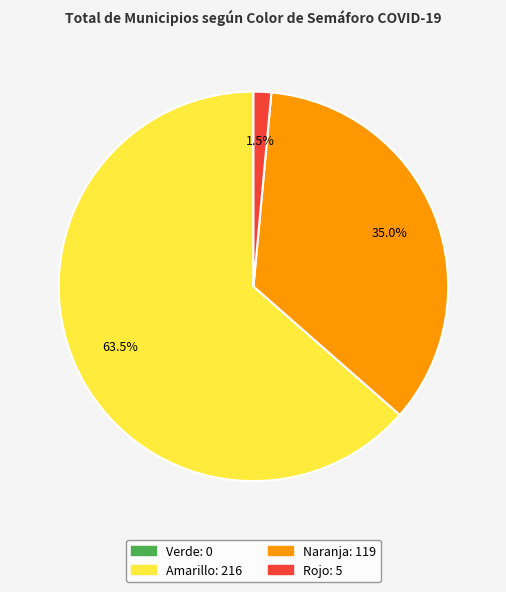

How many segments does this pie chart have?

3